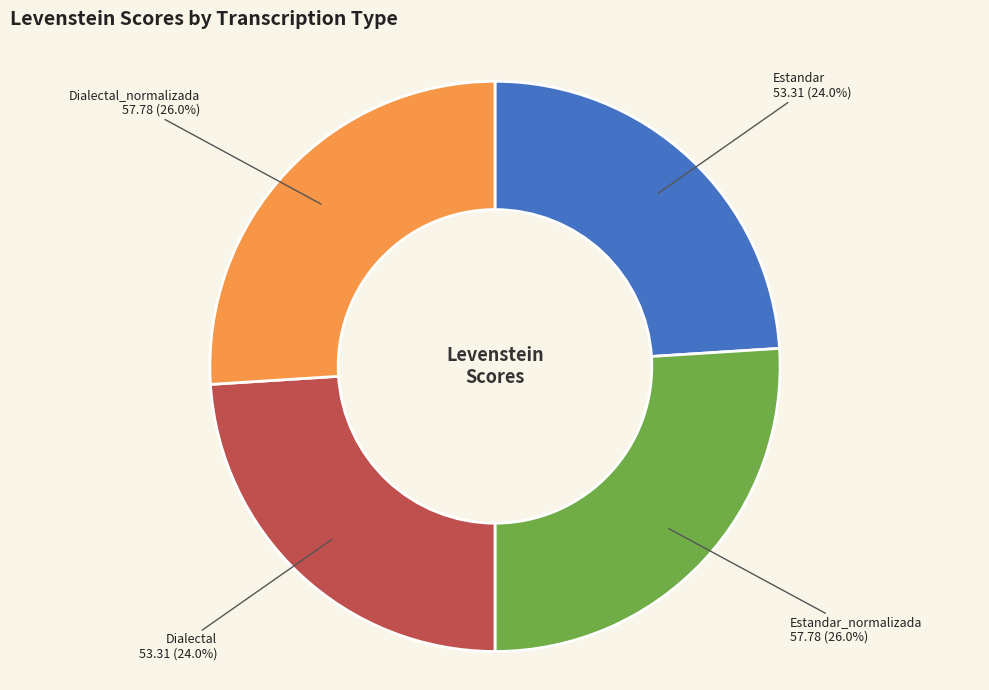

Approximately how many times larger is the value at Dialectal compared to Estandar?

1.0